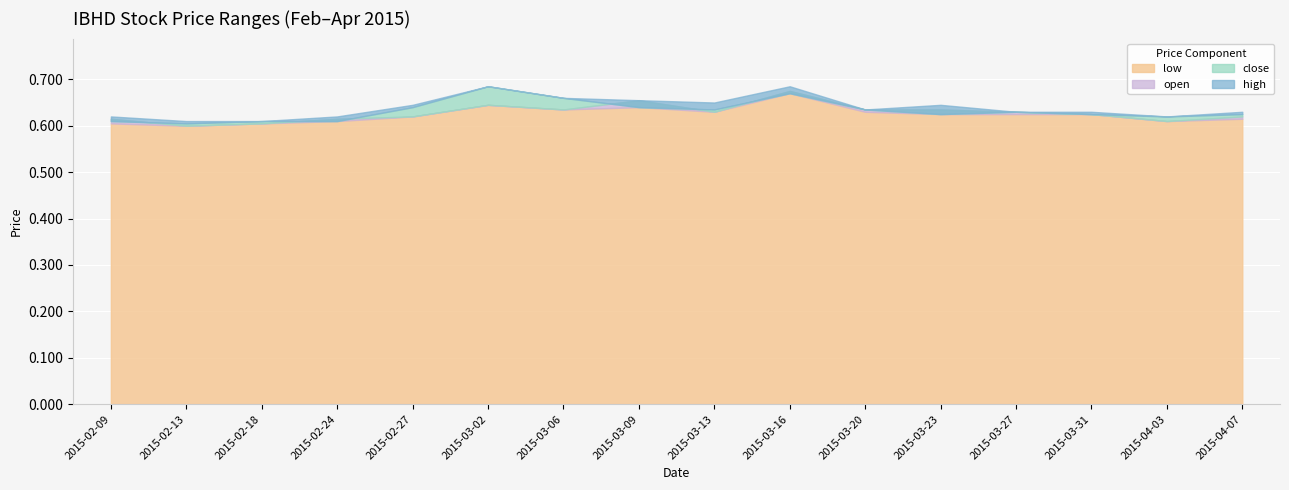

At 2015-02-09, list the series in order from smallest to largest.

low, close, open, high